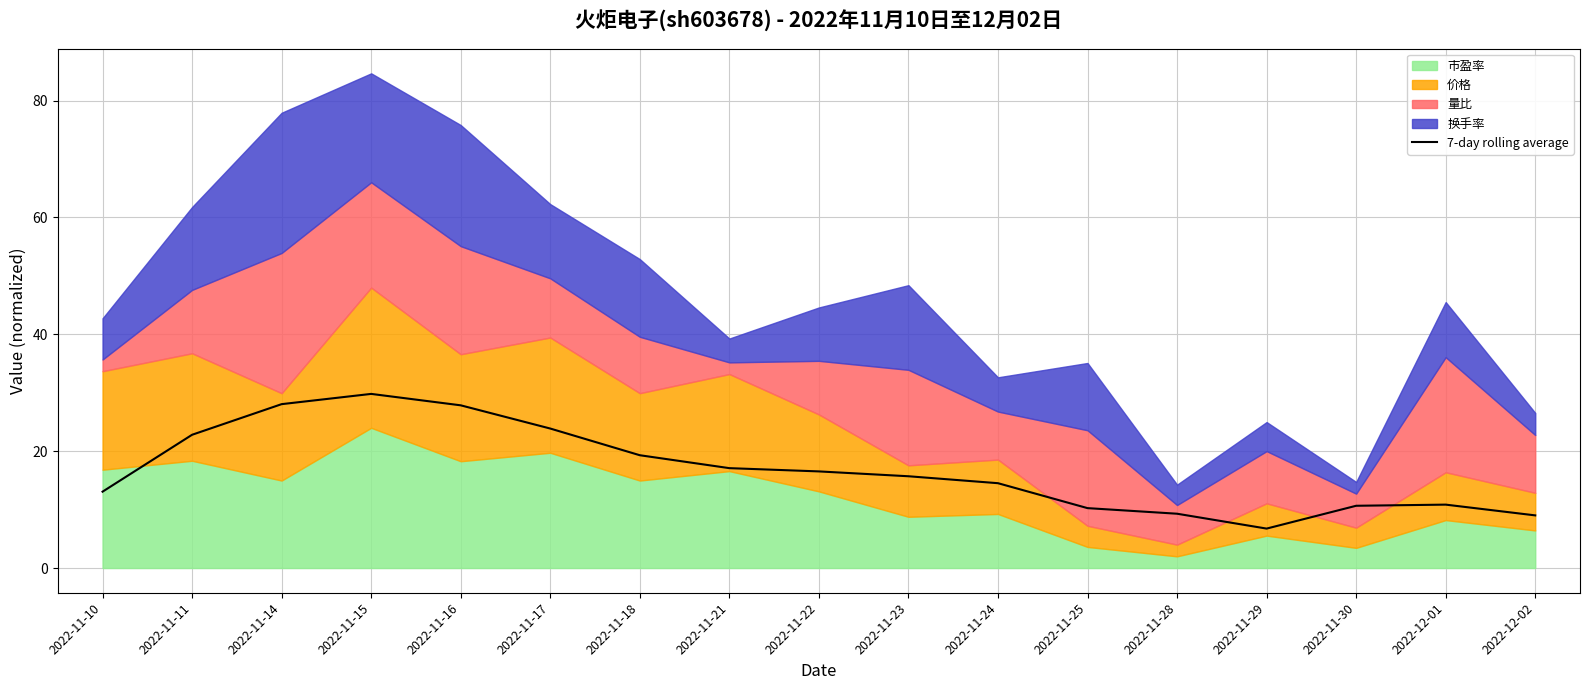

Reading left to right, transcribe all the data shown in this chart.

2022-11-10=13.1	2022-11-11=22.8	2022-11-14=28.0	2022-11-15=29.8	2022-11-16=27.8	2022-11-17=23.9	2022-11-18=19.3	2022-11-21=17.1	2022-11-22=16.5	2022-11-23=15.7	2022-11-24=14.5	2022-11-25=10.3	2022-11-28=9.3	2022-11-29=6.7	2022-11-30=10.7	2022-12-01=10.8	2022-12-02=9.0